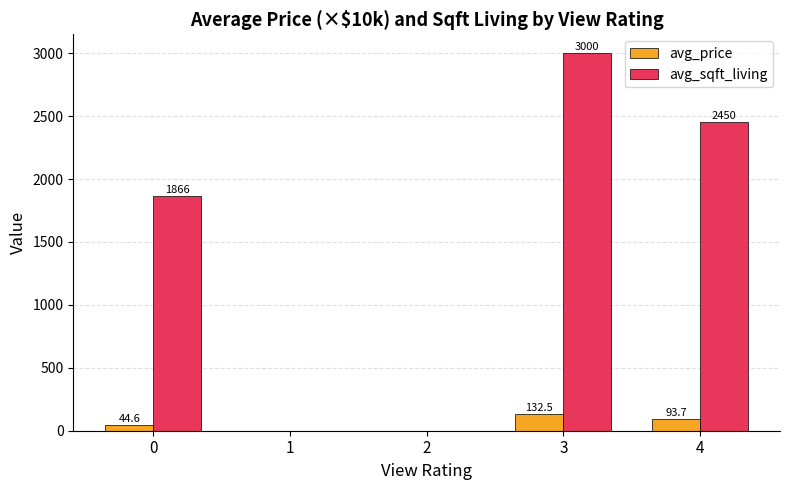

How many avg_sqft_living values are between 0 and 2450?

4